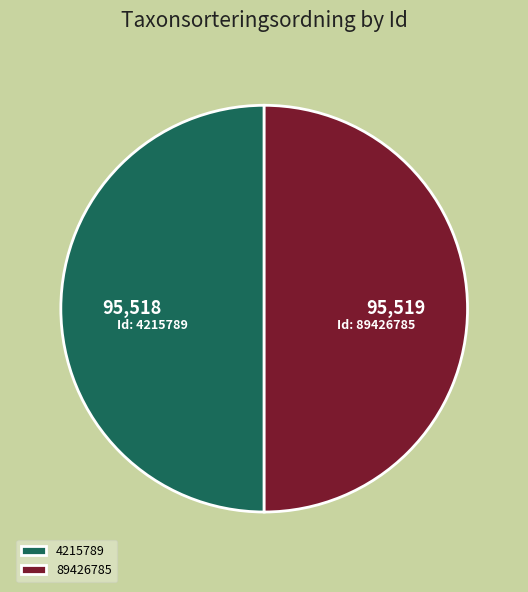

The 89426785 slice represents 57% of the pie. True or false?

False